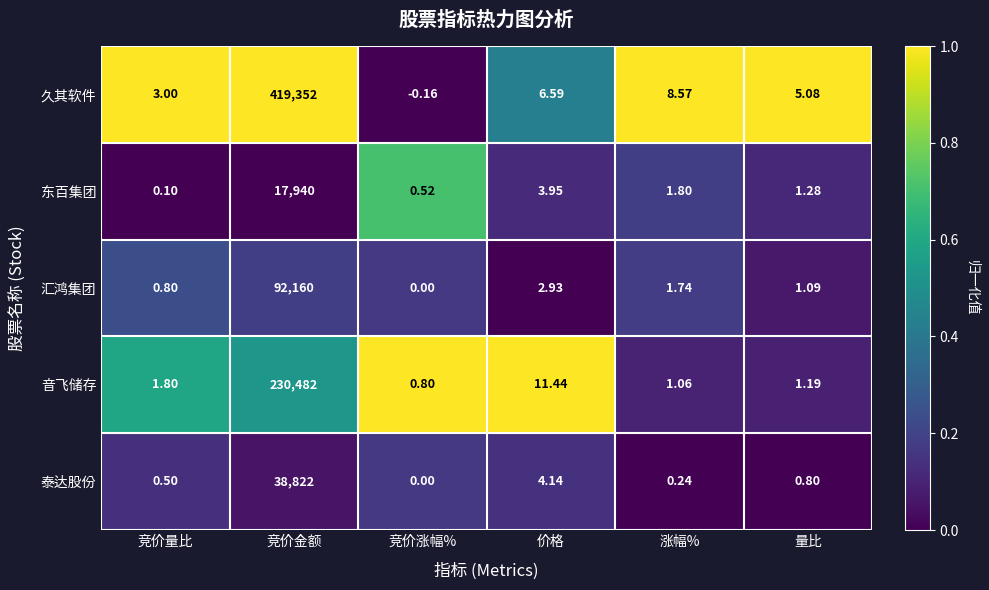

Which series has the largest total across all categories?

久其软件